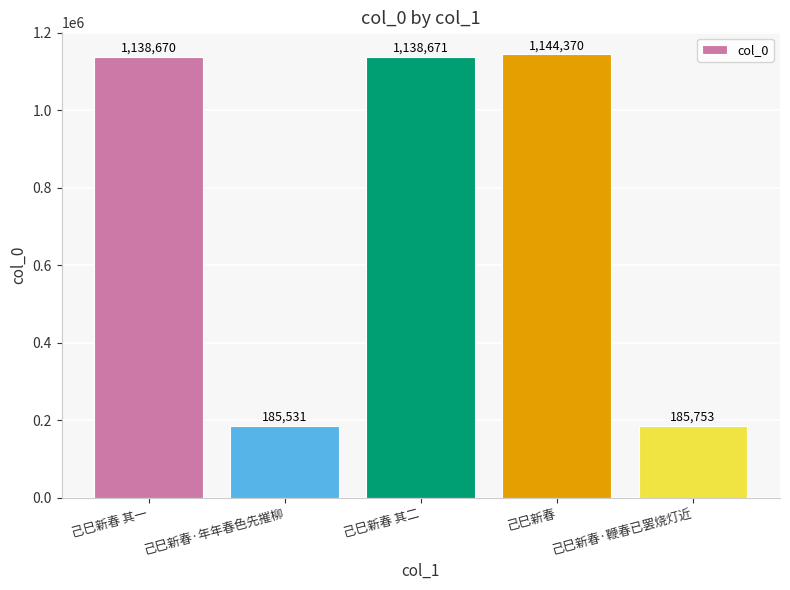

What is the average value?

758599